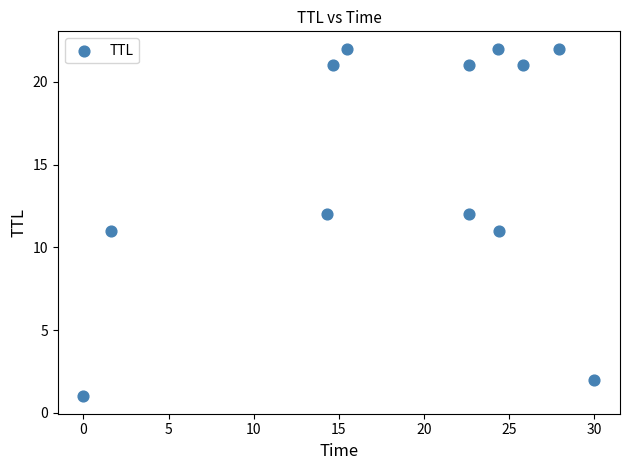

What is the range of Y values (max minus min)?

21